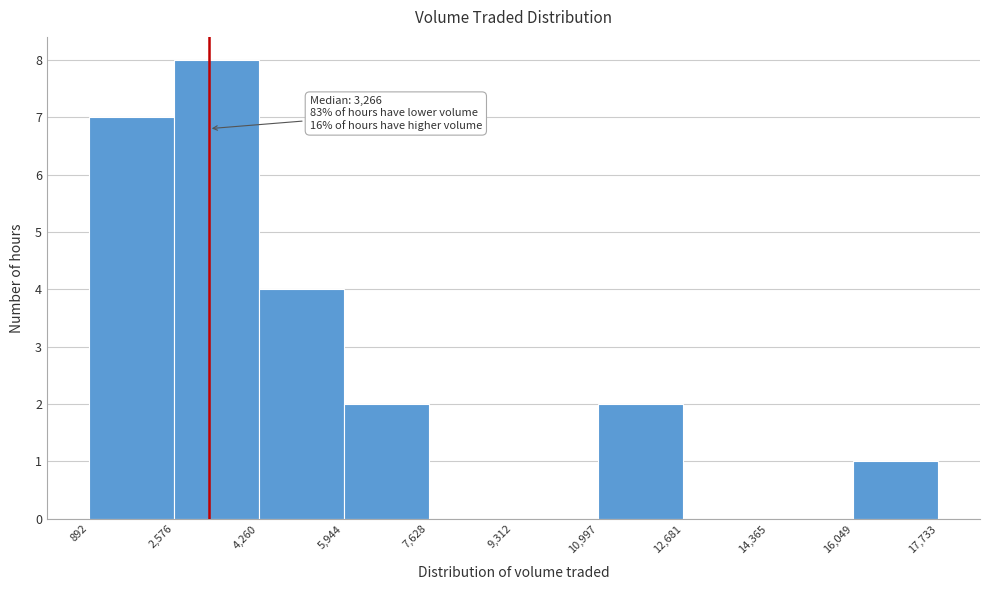

Over which range of the x-axis is the bar tallest?

2,576 to 4,260